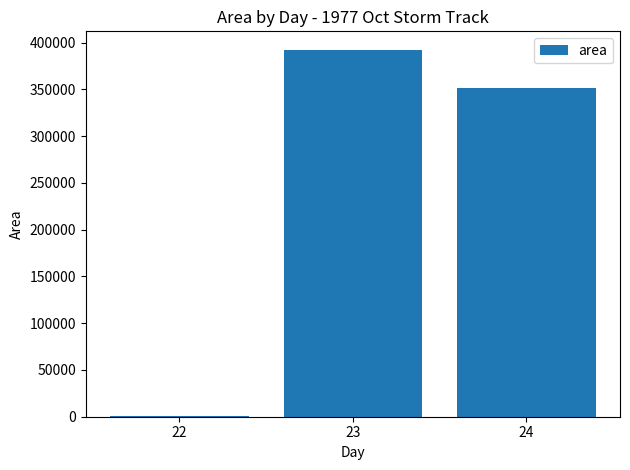

What is the sum of all values?

744375